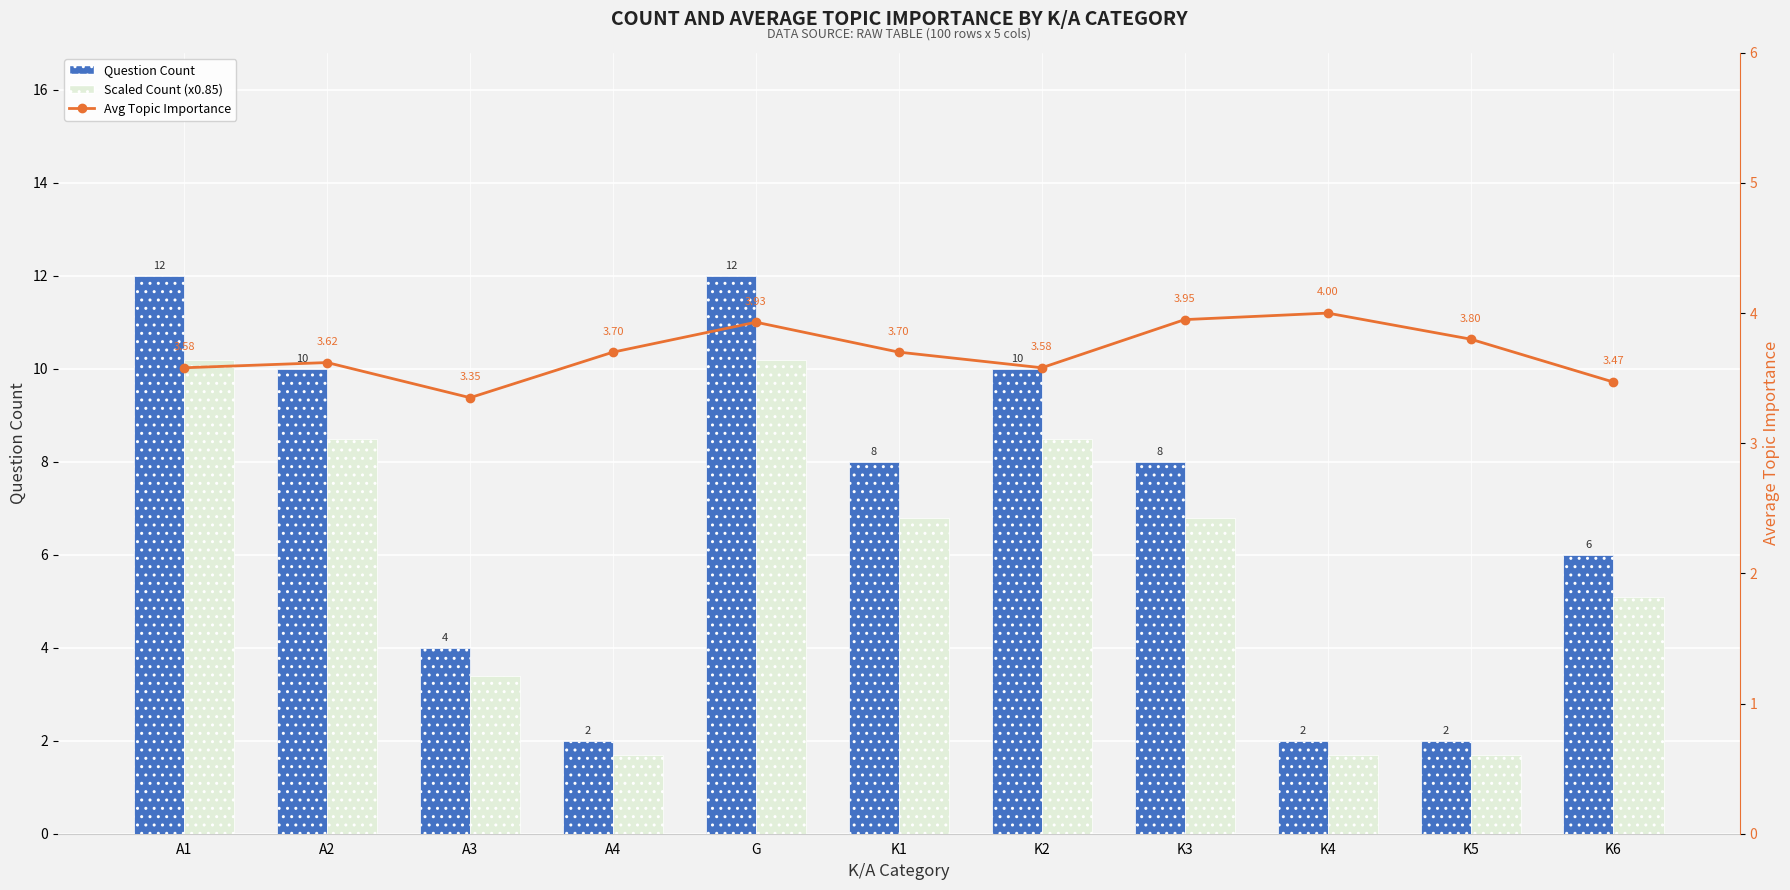

Reading left to right, what are all the values shown in this chart?

Question Count: A1=12.0	A2=10.0	A3=4.0	A4=2.0	G=12.0	K1=8.0	K2=10.0	K3=8.0	K4=2.0	K5=2.0	K6=6.0
Scaled Count (x0.85): A1=10.2	A2=8.5	A3=3.4	A4=1.7	G=10.2	K1=6.8	K2=8.5	K3=6.8	K4=1.7	K5=1.7	K6=5.1
Avg Topic Importance: A1=3.6	A2=3.6	A3=3.4	A4=3.7	G=3.9	K1=3.7	K2=3.6	K3=4.0	K4=4.0	K5=3.8	K6=3.5